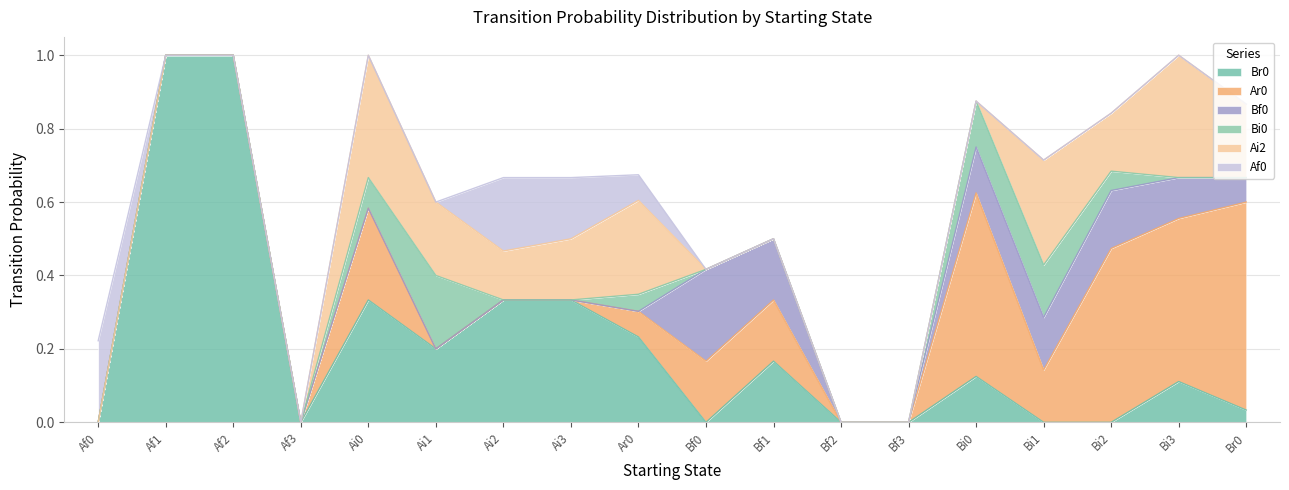

In Br0, how many points are lower than both neighbors (excluding endpoints)?

3